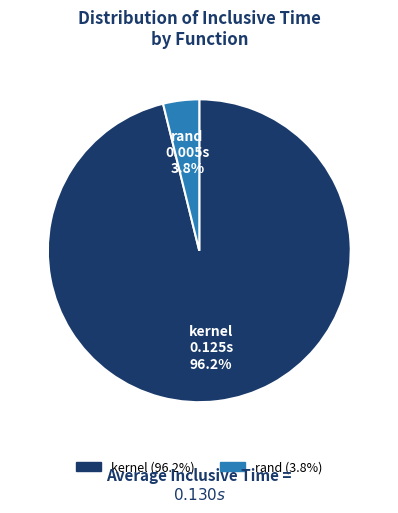

To the nearest percent, what is the combined percentage of kernel and rand?

100%